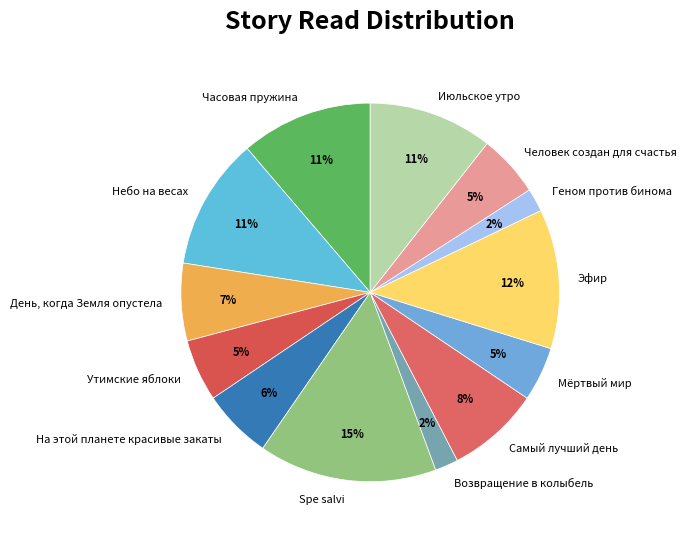

Which category has the biggest portion of the pie?

Spe salvi